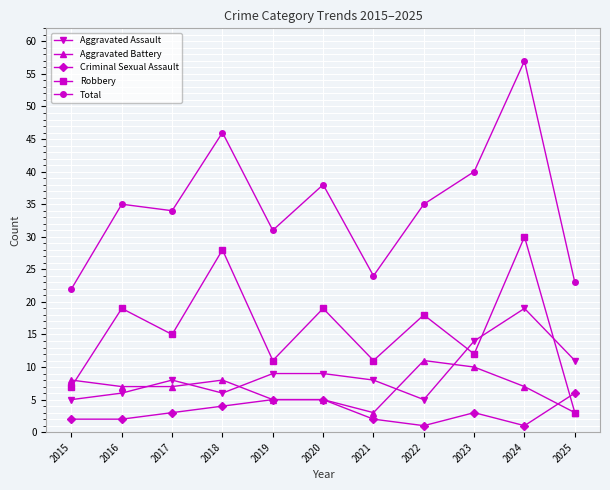

In Robbery, how many points are higher than both neighbors (excluding endpoints)?

5